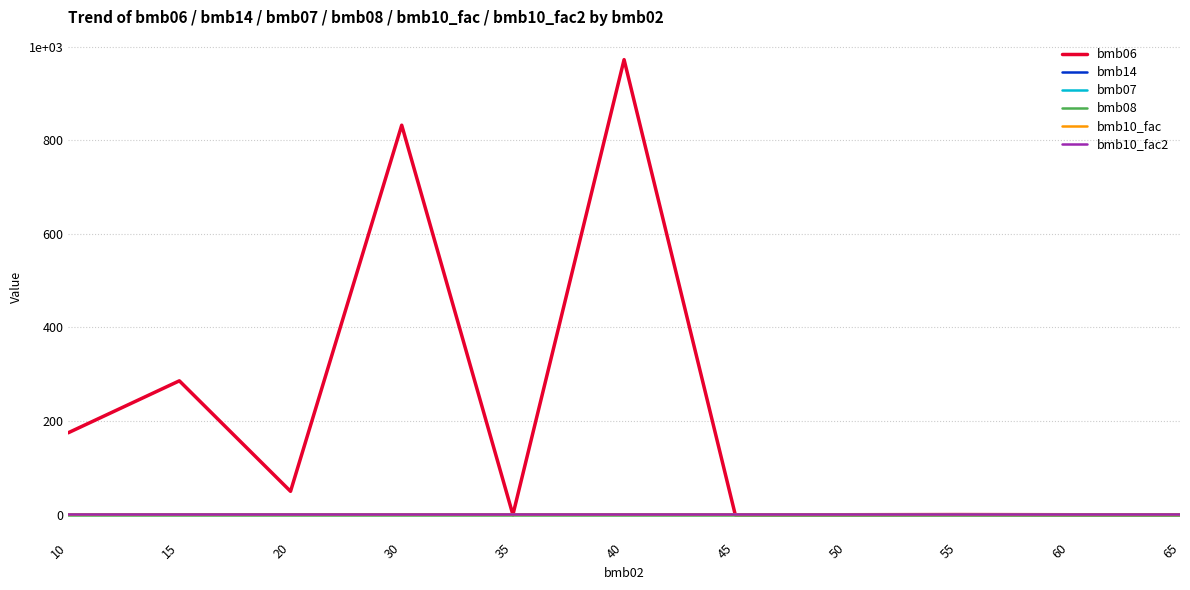

Does the chart display data point markers on the line(s)?

No